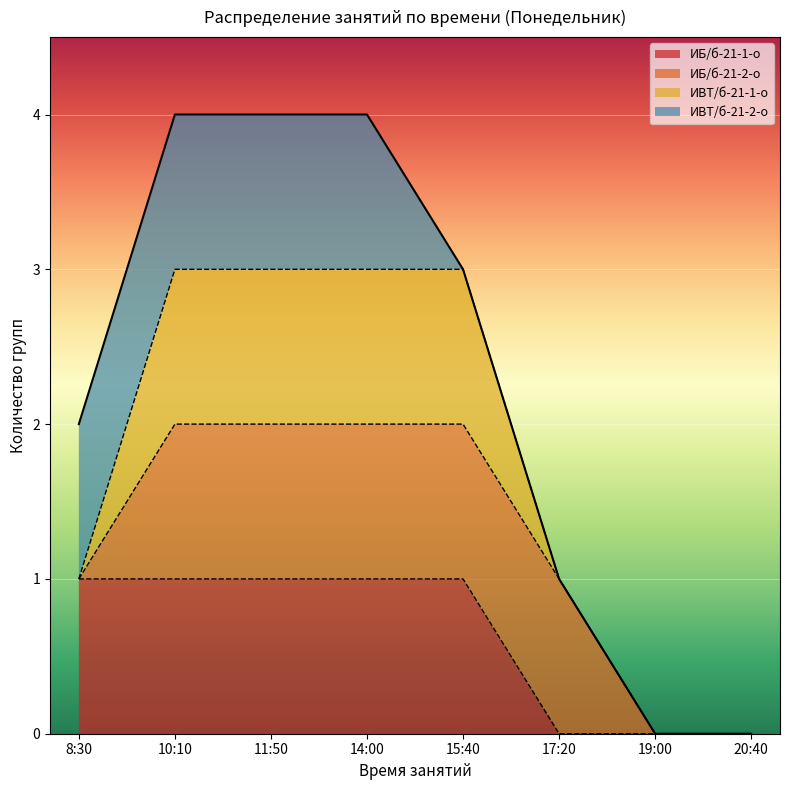

The ИБ/б-21-1-о series shows 0 at 17:20. True or false?

True